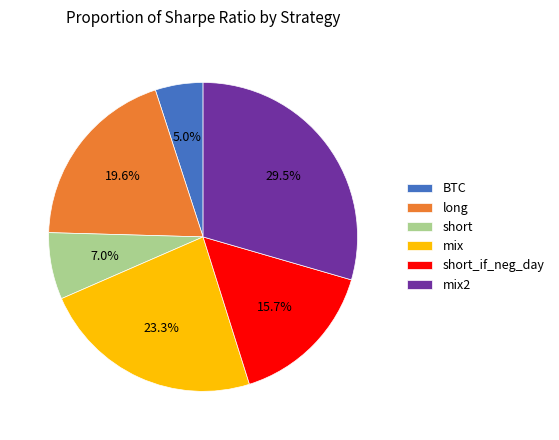

To the nearest percent, what is the combined percentage of long and short_if_neg_day?

35%